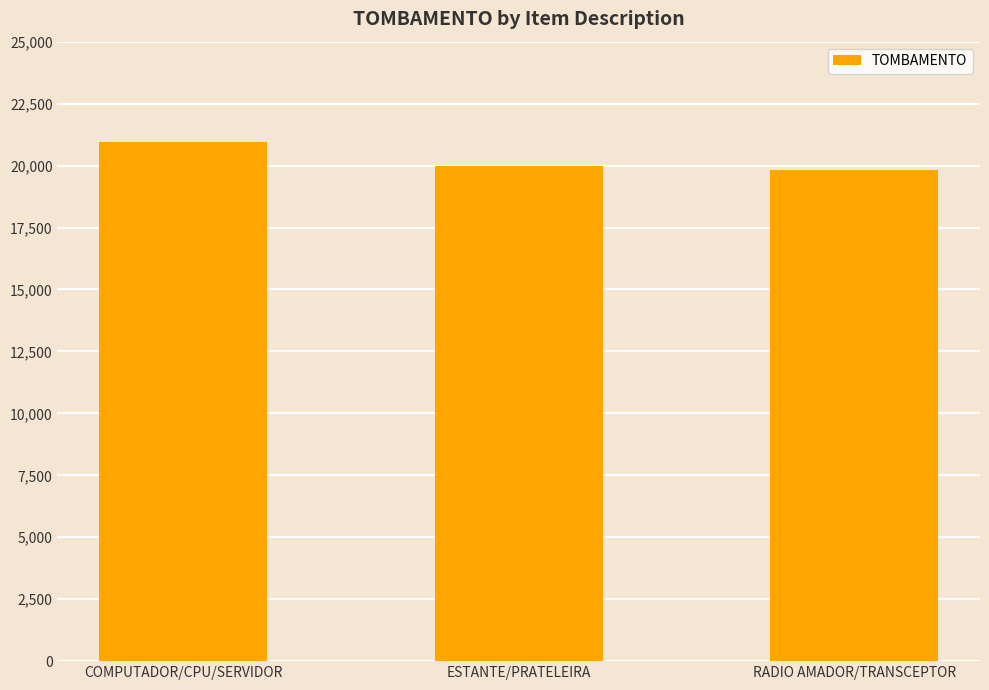

What value does the data have at ESTANTE/PRATELEIRA?

19981